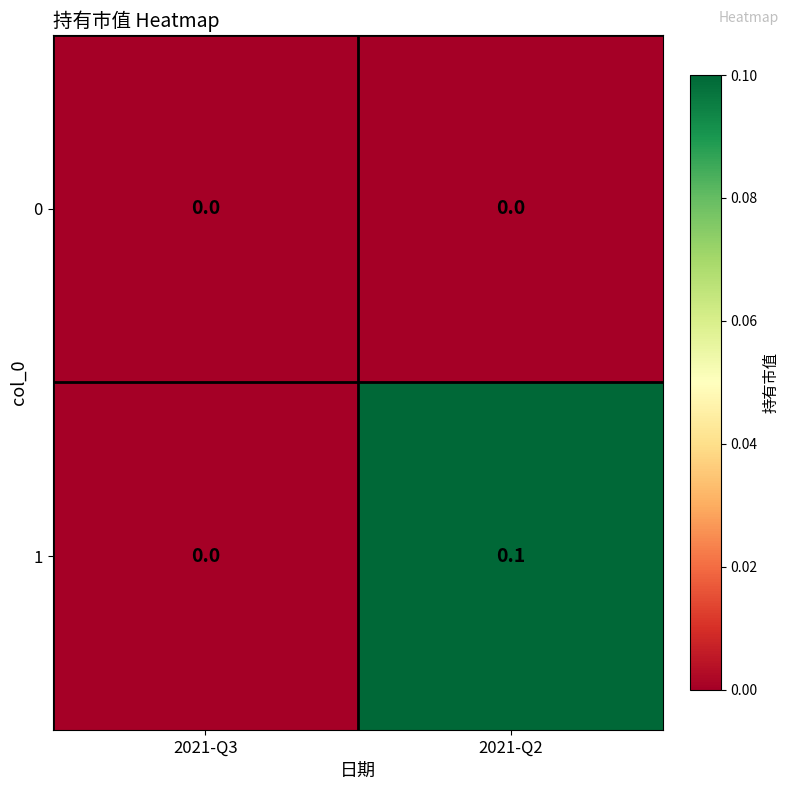

The 1 series shows 0.2 at 2021-Q2. True or false?

False